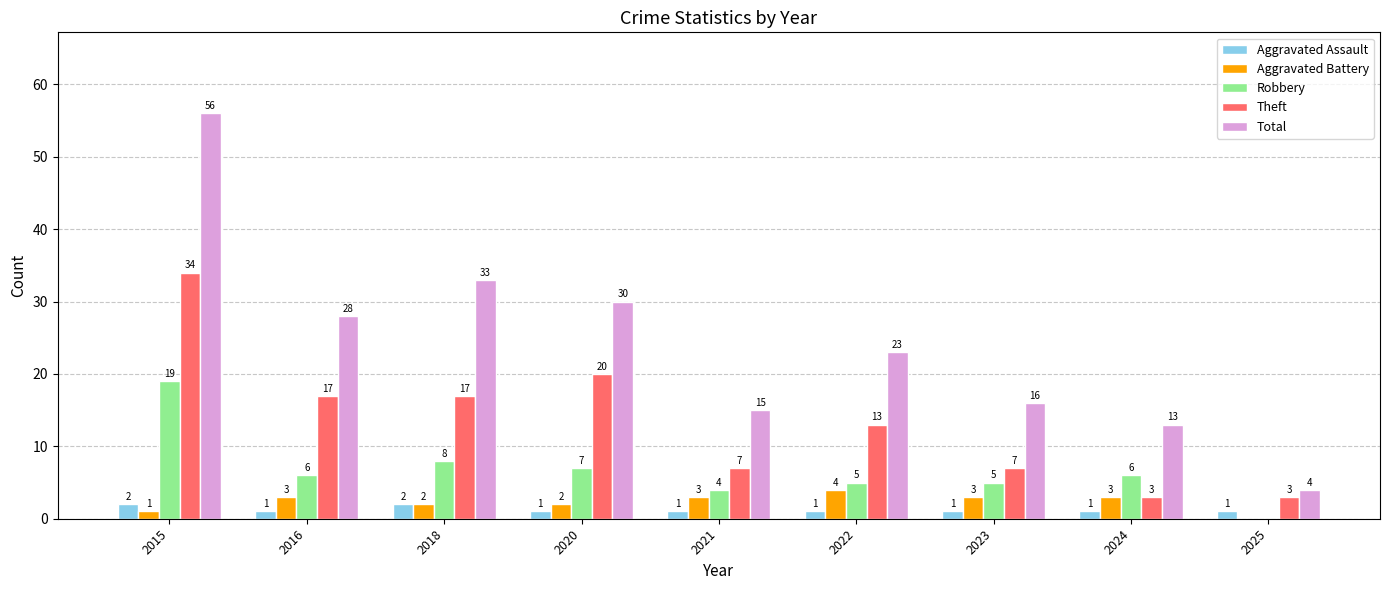

At which label does Theft first exceed 13?

2015